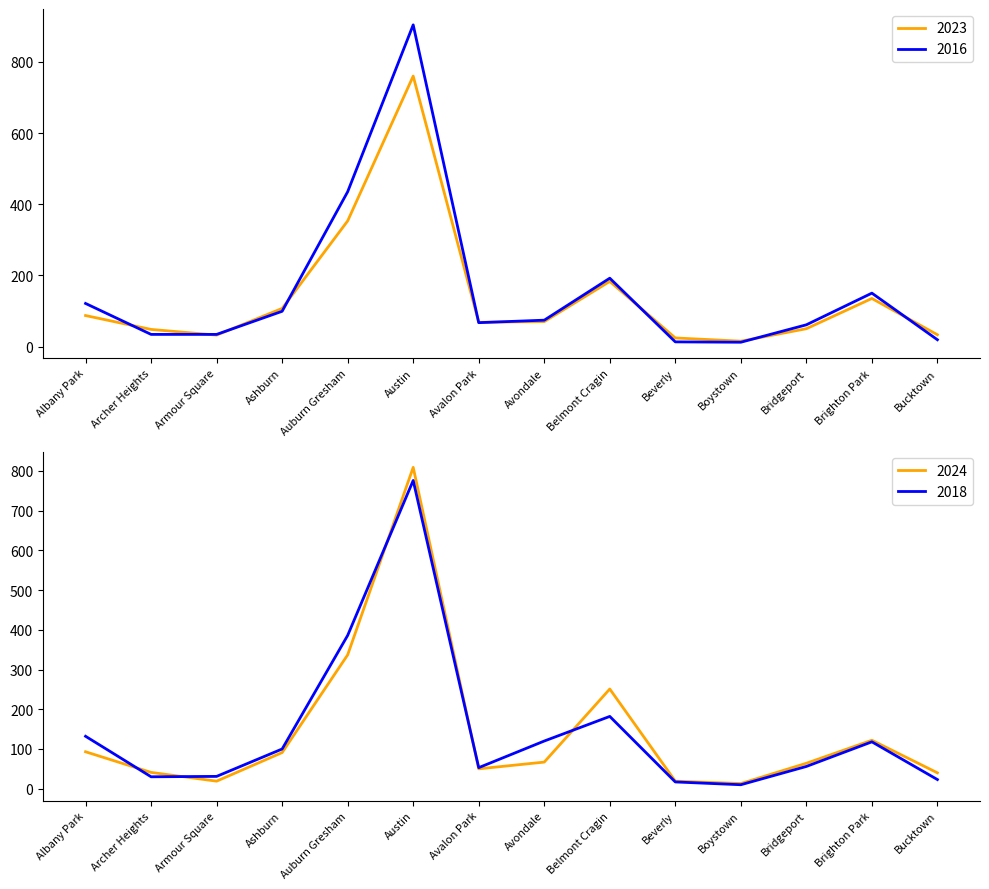

The 2016 series shows 34 at Armour Square. True or false?

True